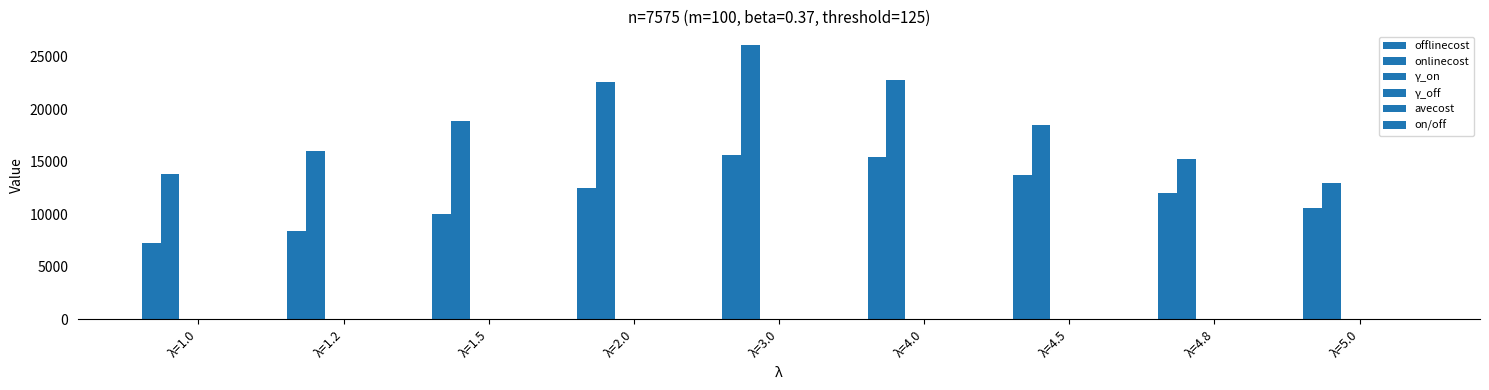

Which series has the widest spread of values?

onlinecost